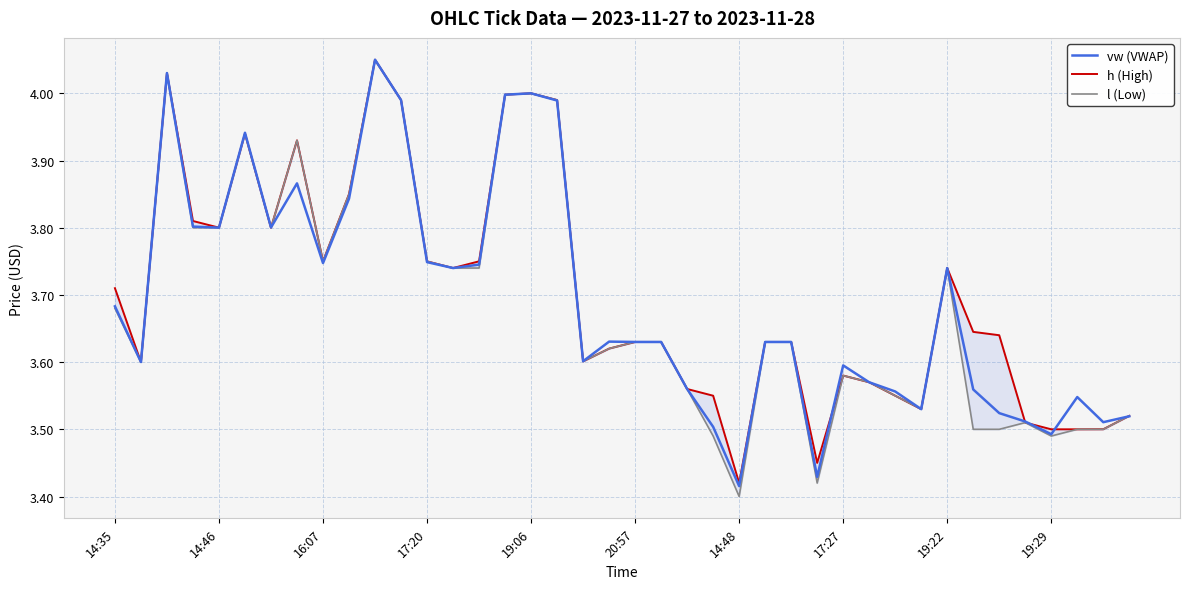

The value of vw (VWAP) at 10 is 4.0. True or false?

True